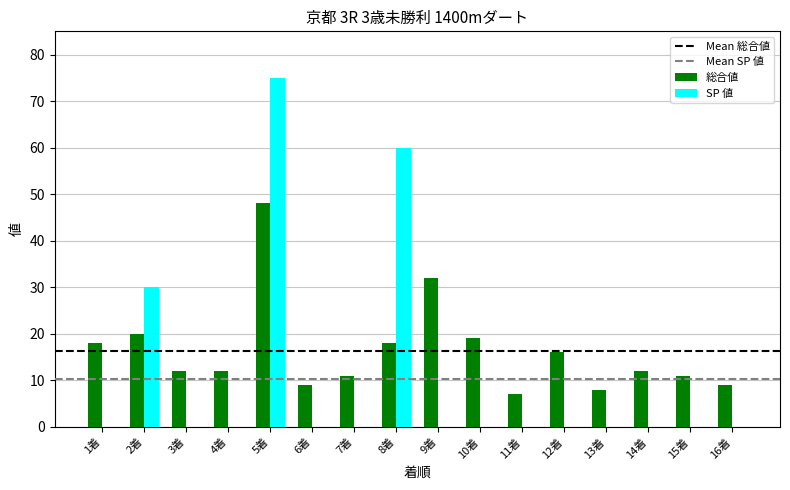

Which series has the largest total across all categories?

総合値